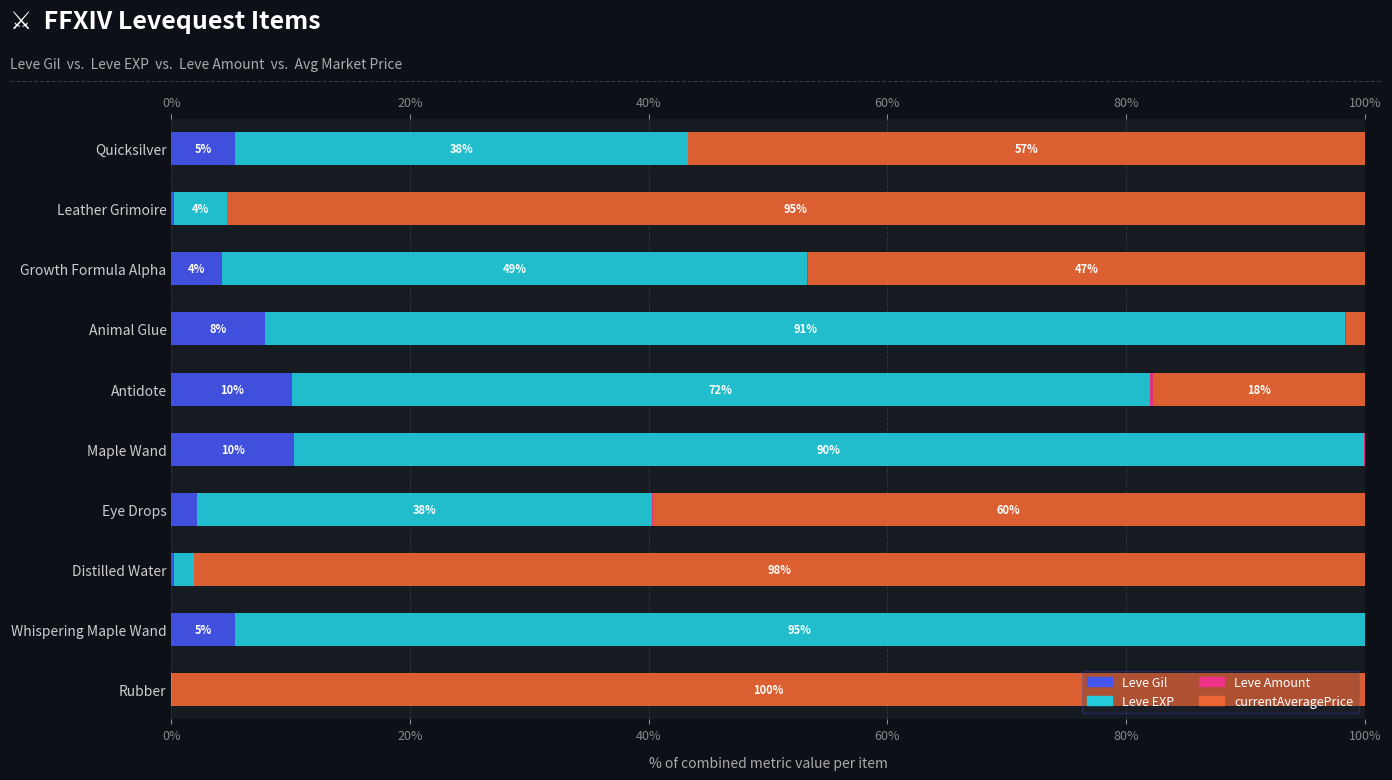

Which series has the largest range (max minus min)?

currentAveragePrice